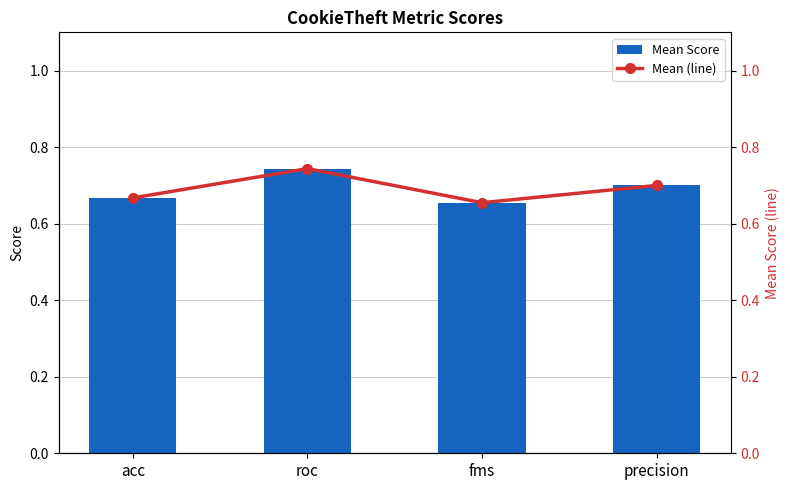

What is the label of the 2nd bar from the right?

fms